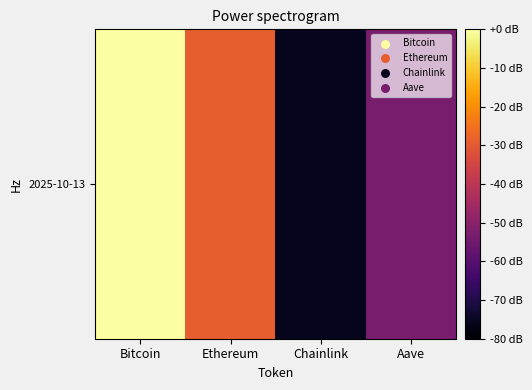

List the labels in order of value, largest first.

Bitcoin, Ethereum, Aave, Chainlink